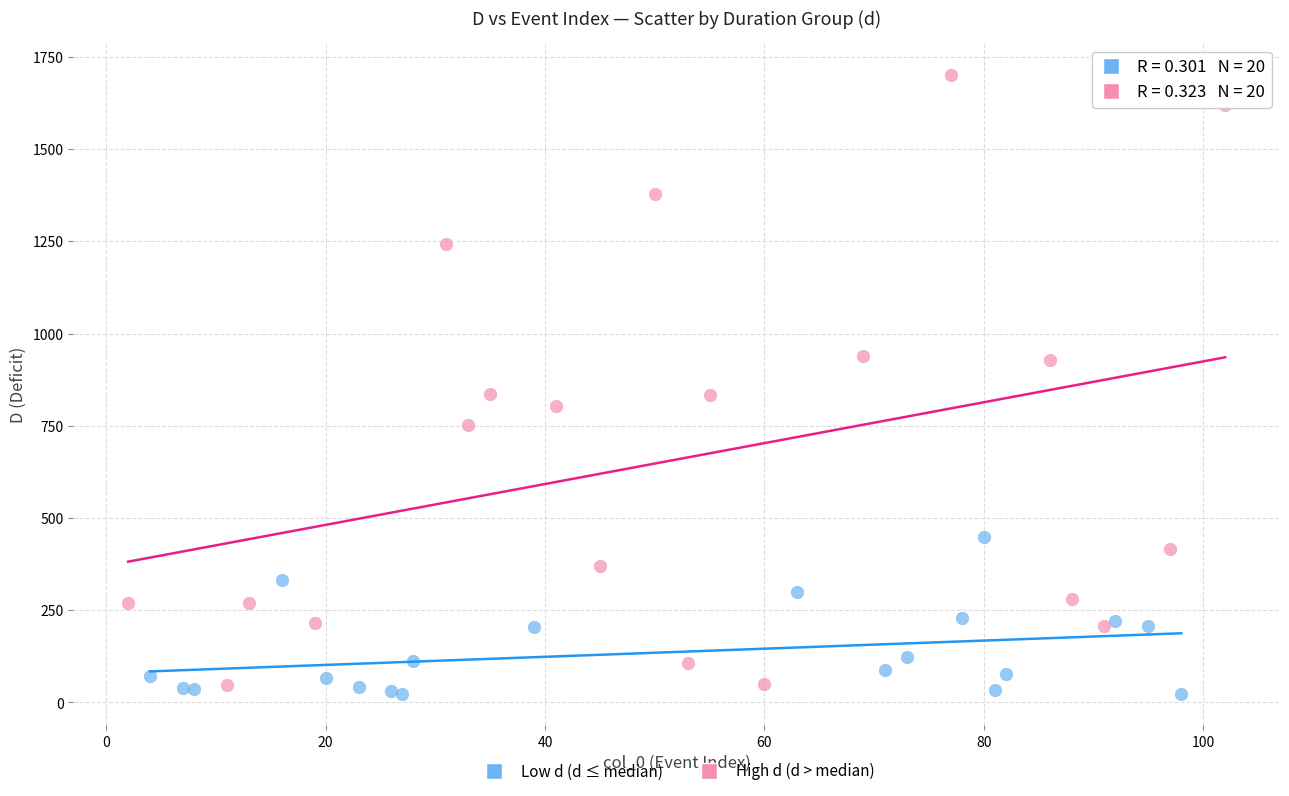

Which series has the widest spread of Y values?

High d (d > median)